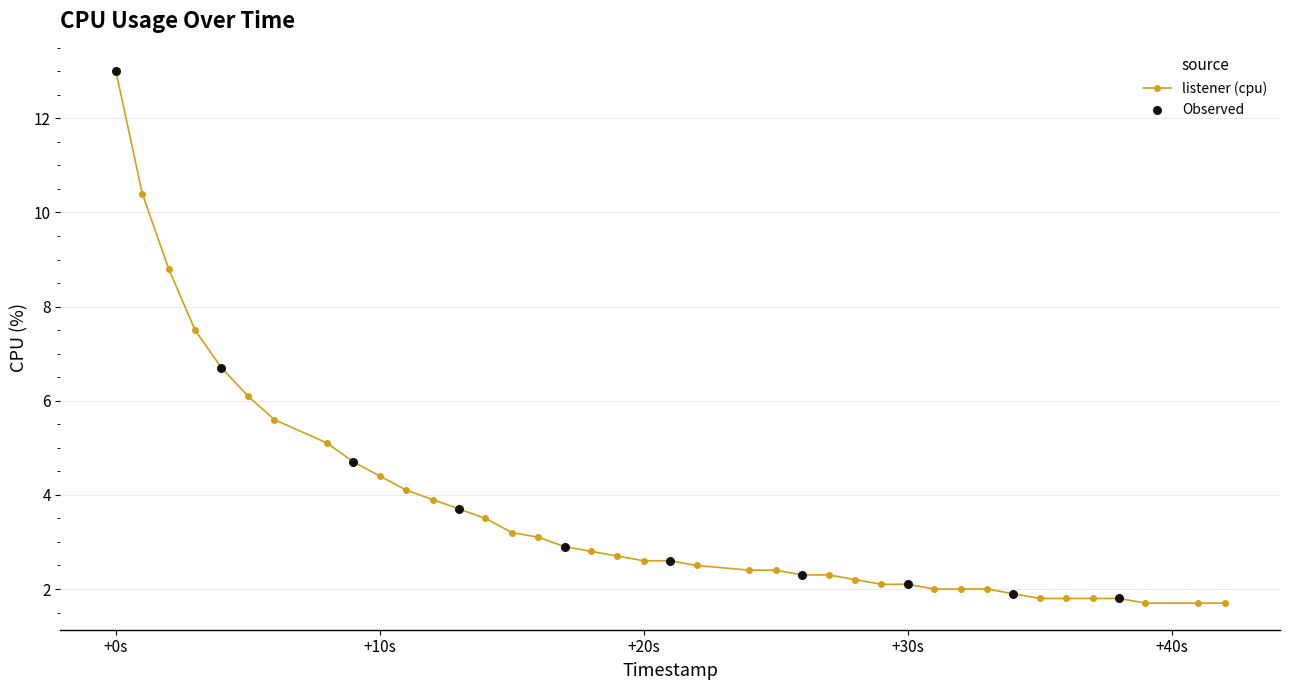

What is the smallest value displayed?

1.7